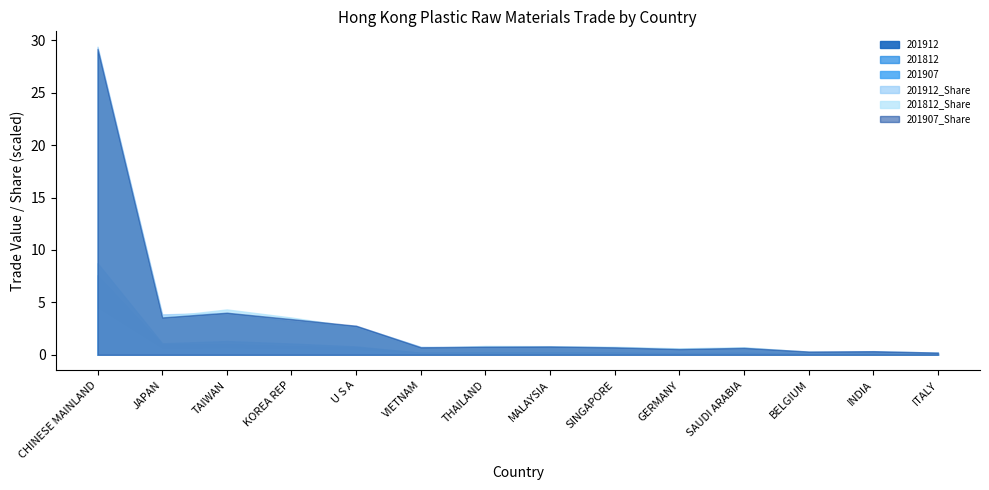

At which label does 201812_Share reach its minimum?

INDIA